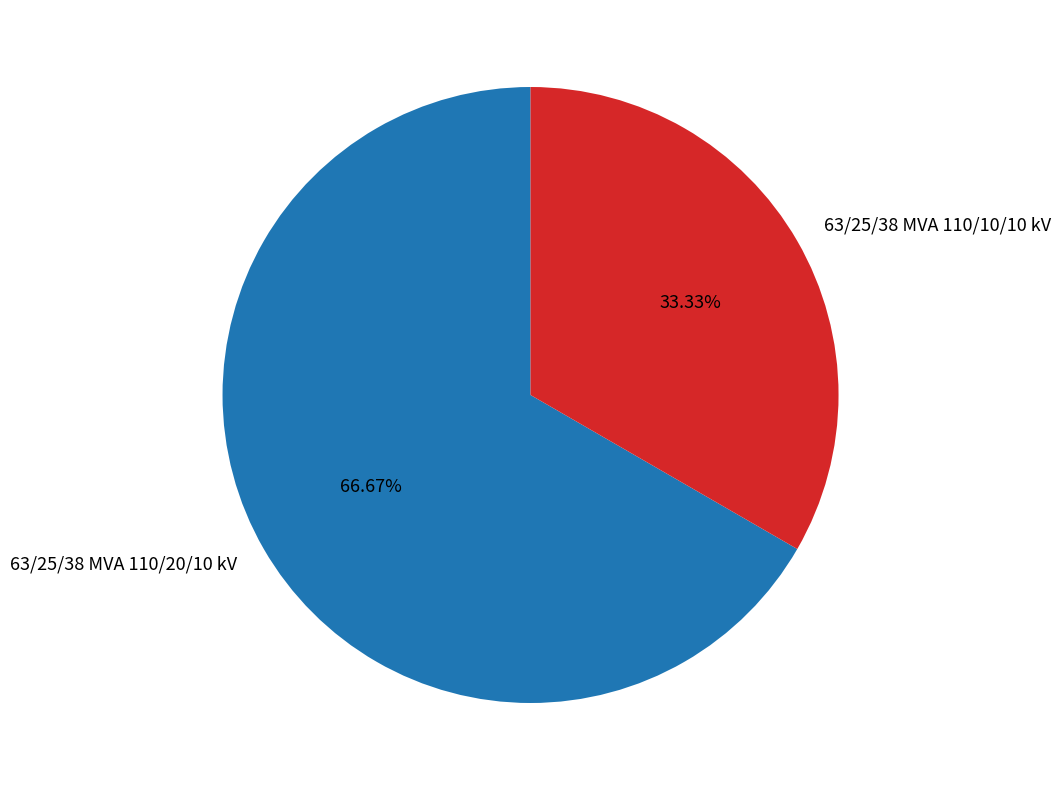

How many segments does this pie chart have?

2